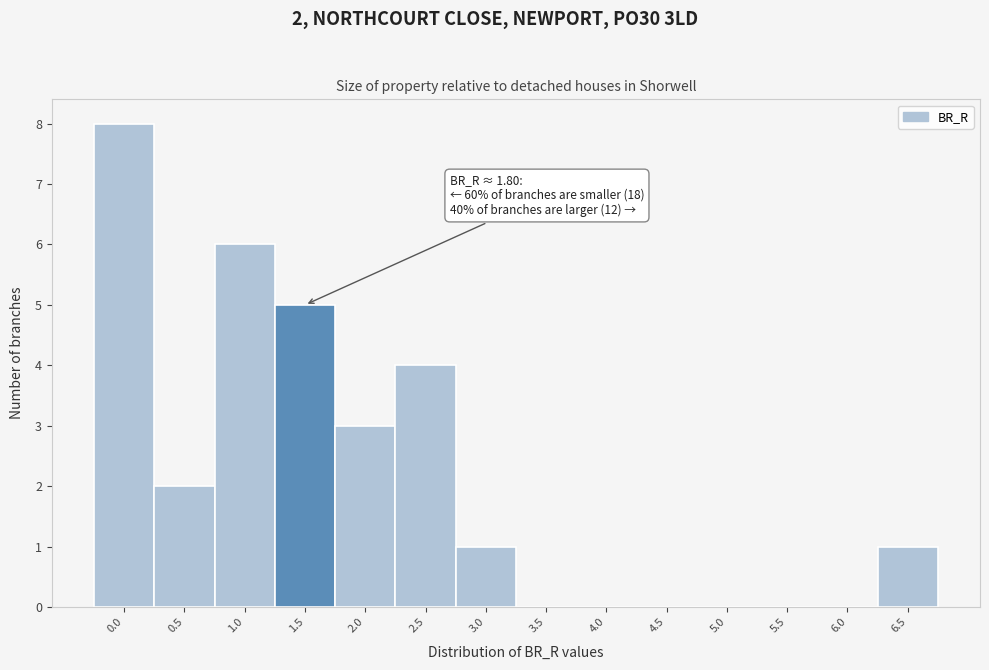

Reading right to left, extract all data points from this chart.

6.5=1	6.0=0	5.5=0	5.0=0	4.5=0	4.0=0	3.5=0	3.0=1	2.5=4	2.0=3	1.5=5	1.0=6	0.5=2	0.0=8